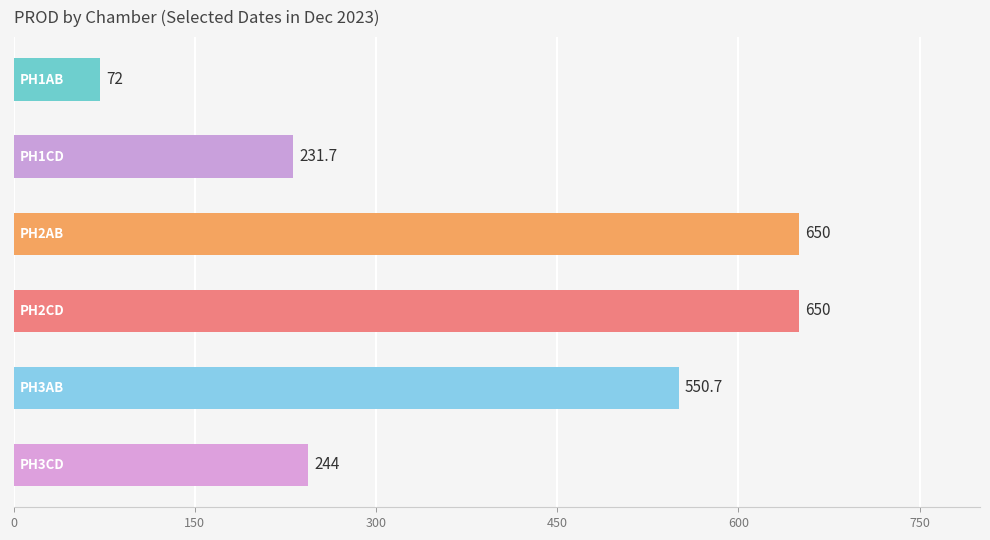

Reading bottom to top, extract all data points from this chart.

244.0	550.7	650.0	650.0	231.7	72.0